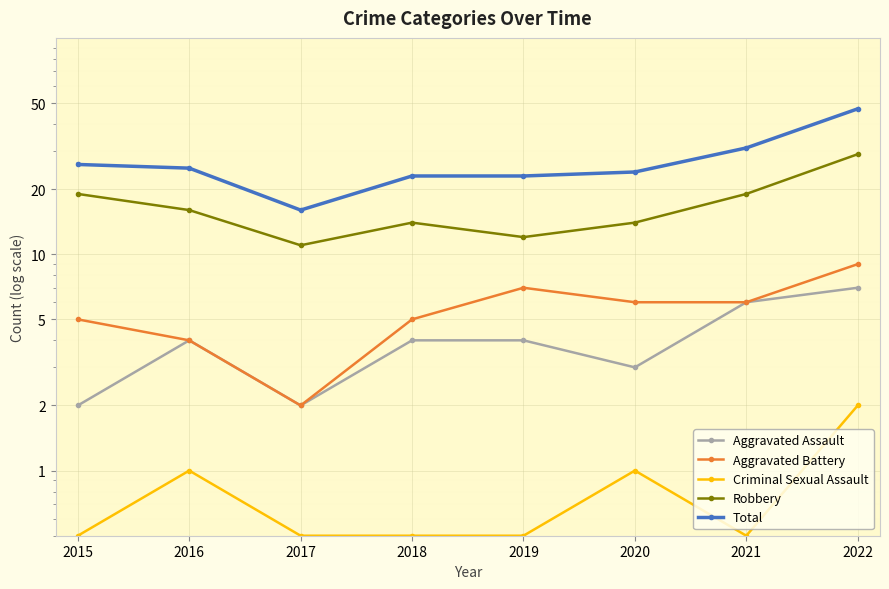

What is the sum of the Robbery values at 2019 and 2020?

26.0